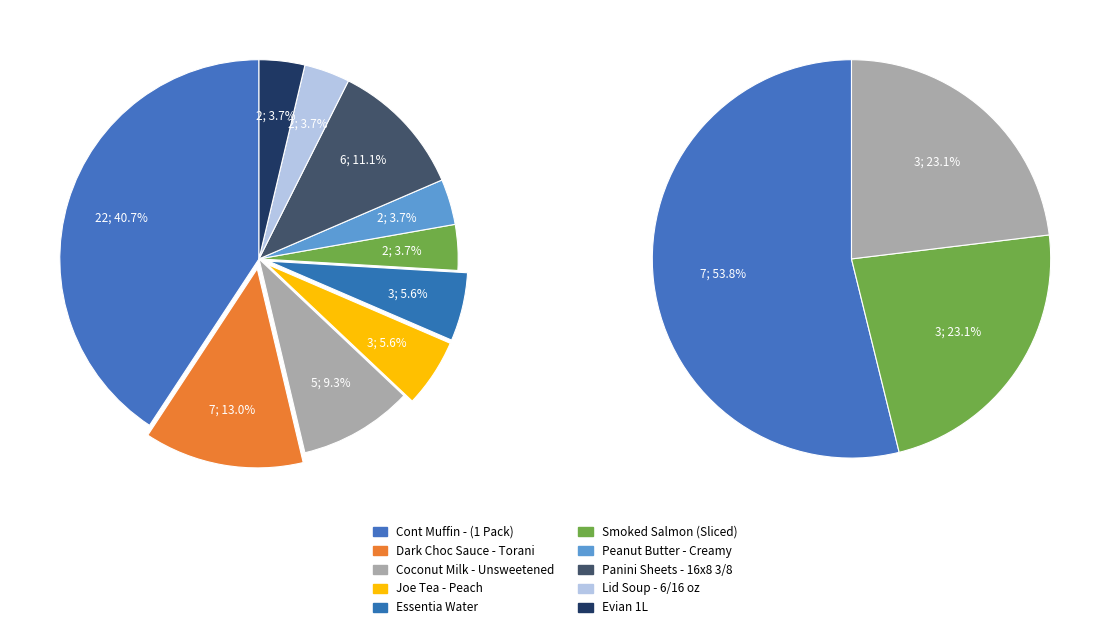

Which category has the smallest portion of the pie?

Smoked Salmon (Sliced)